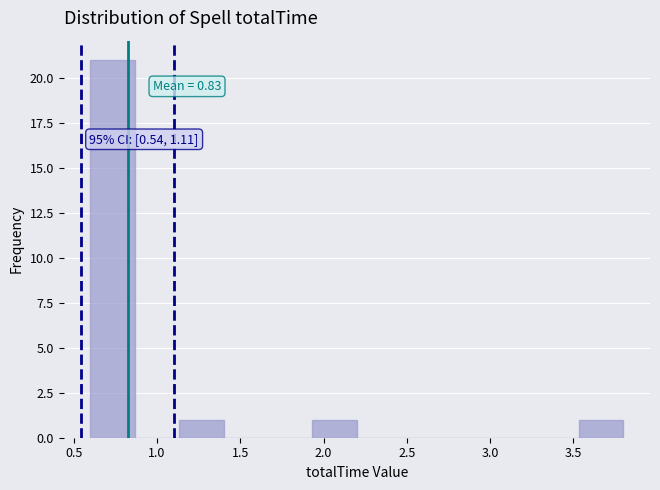

Over which range of the x-axis is the bar tallest?

0.60 to 0.85